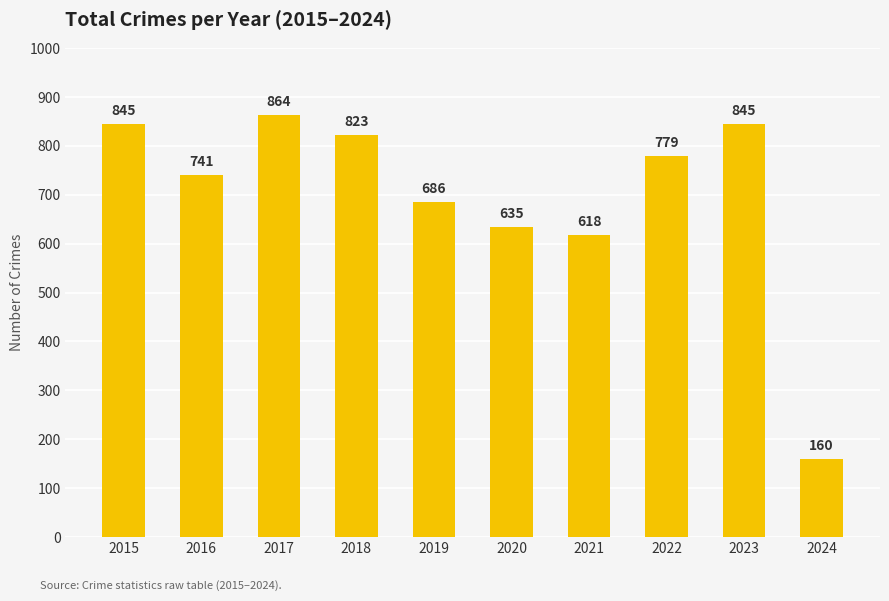

The chart shows a value of 864 at 2017. True or false?

True